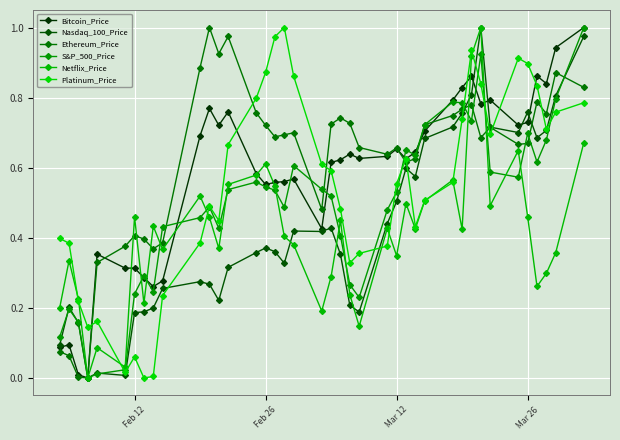

In Platinum_Price, how many points are lower than both neighbors (excluding endpoints)?

8